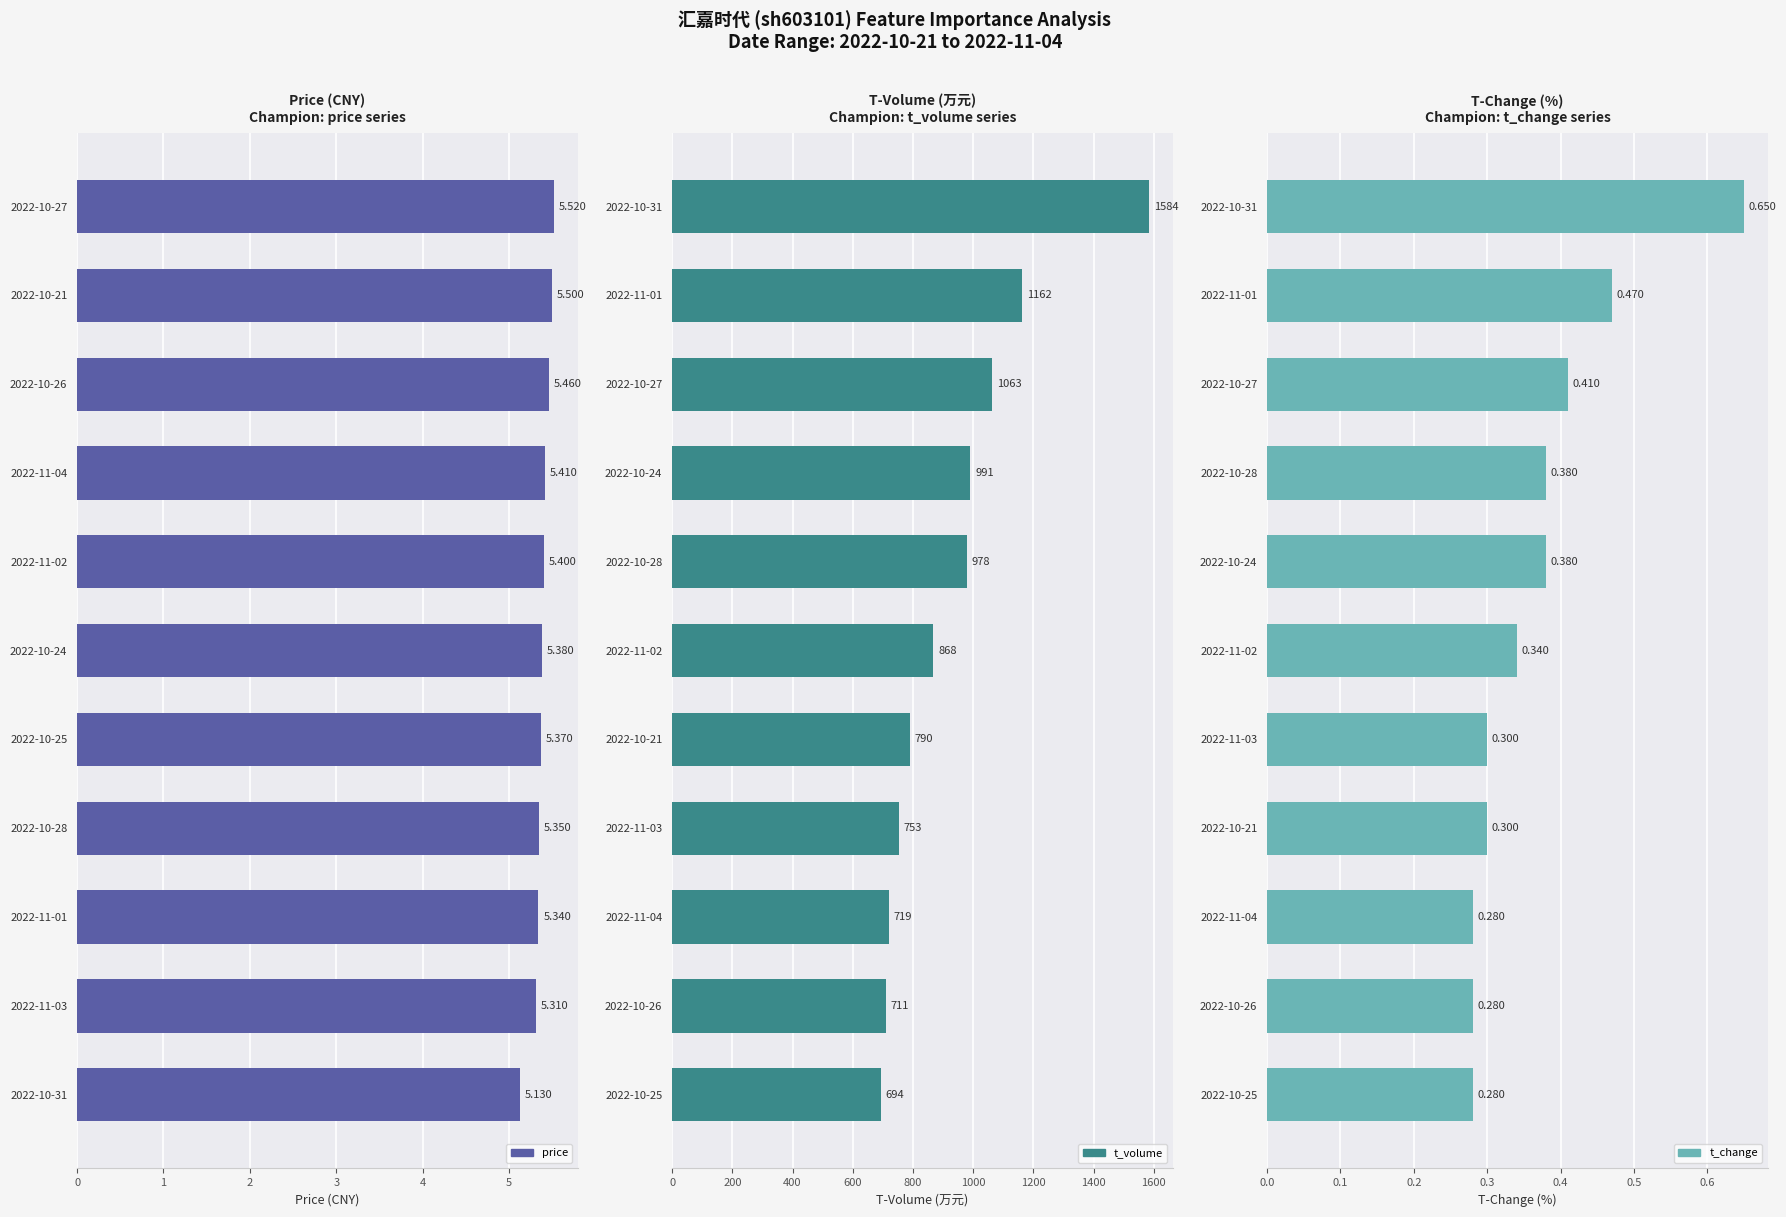

Rank the series at 7 from lowest to highest value.

t_change, price, t_volume